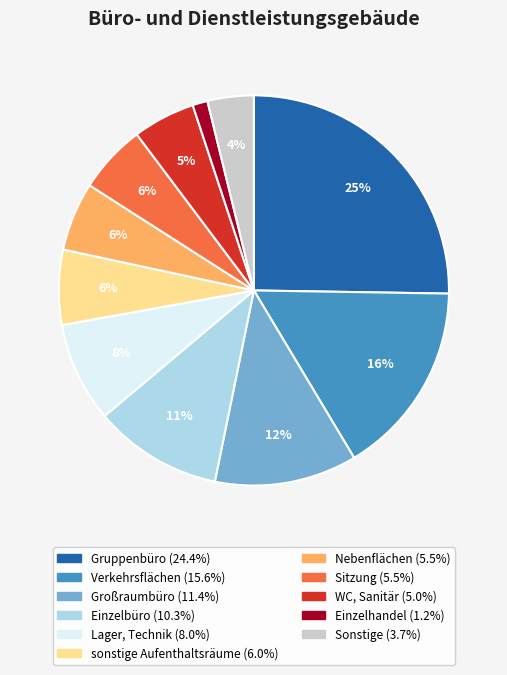

Is there any slice that represents more than half of the pie?

No